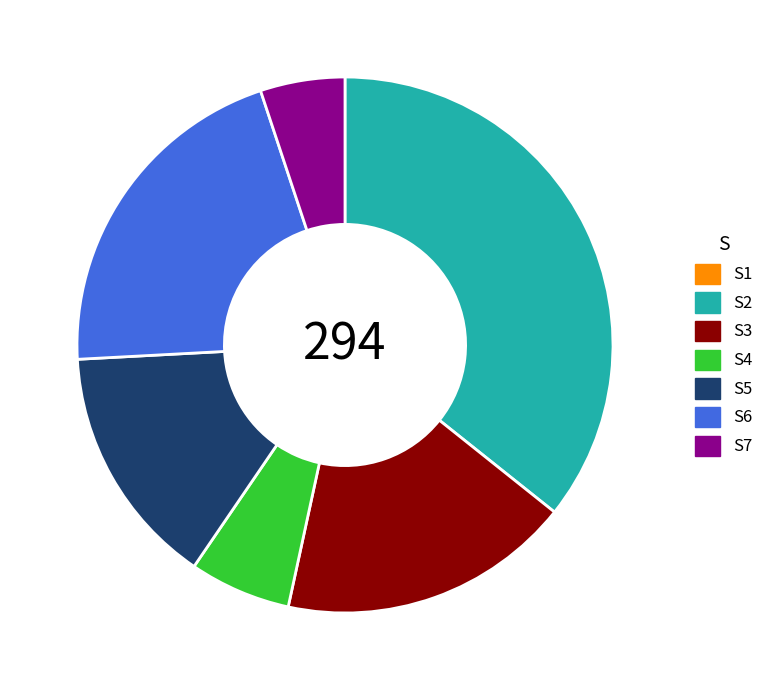

Is there any slice that represents more than half of the pie?

No